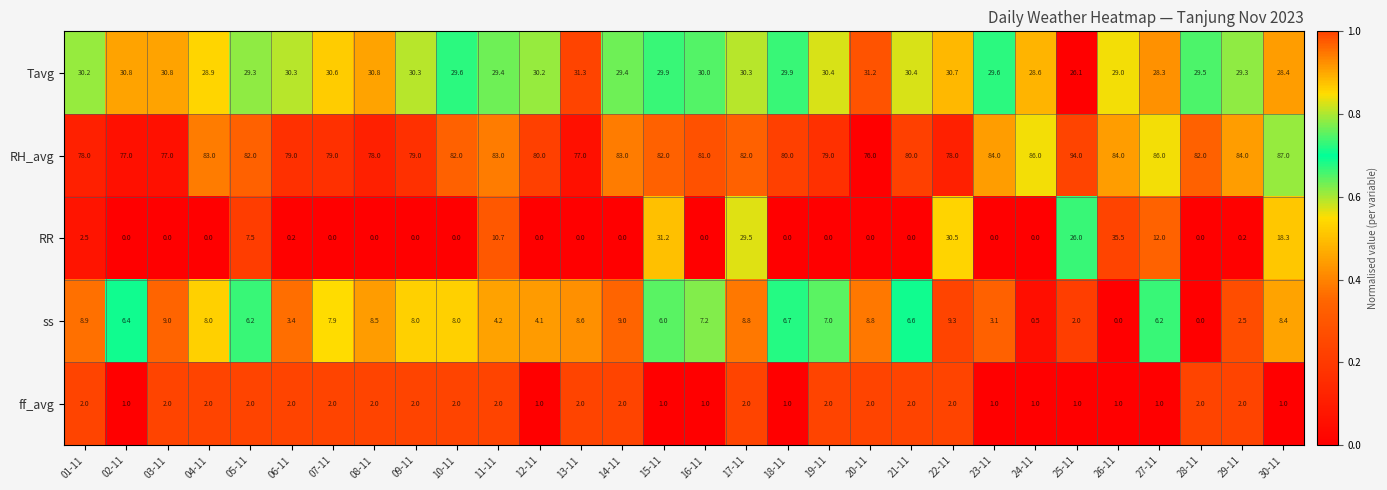

Is the value of ff_avg at 19-11 greater than the value of RH_avg at 09-11?

No